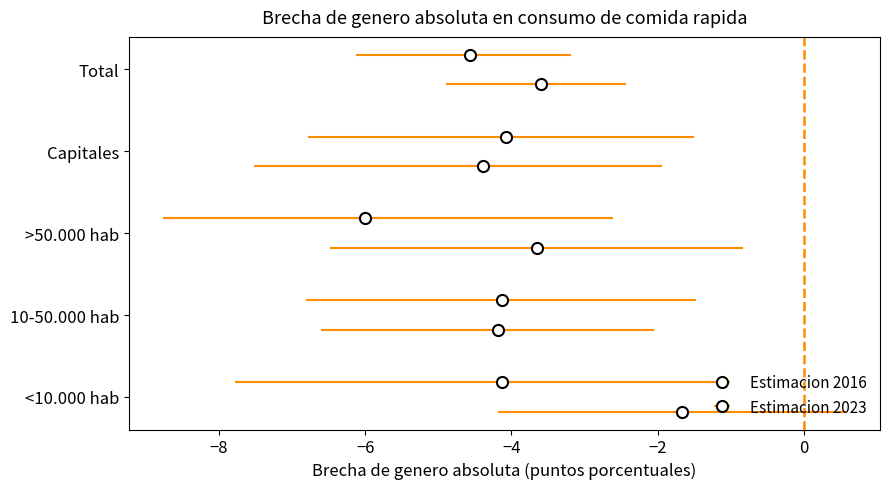

Count the number of categories in the chart.

5